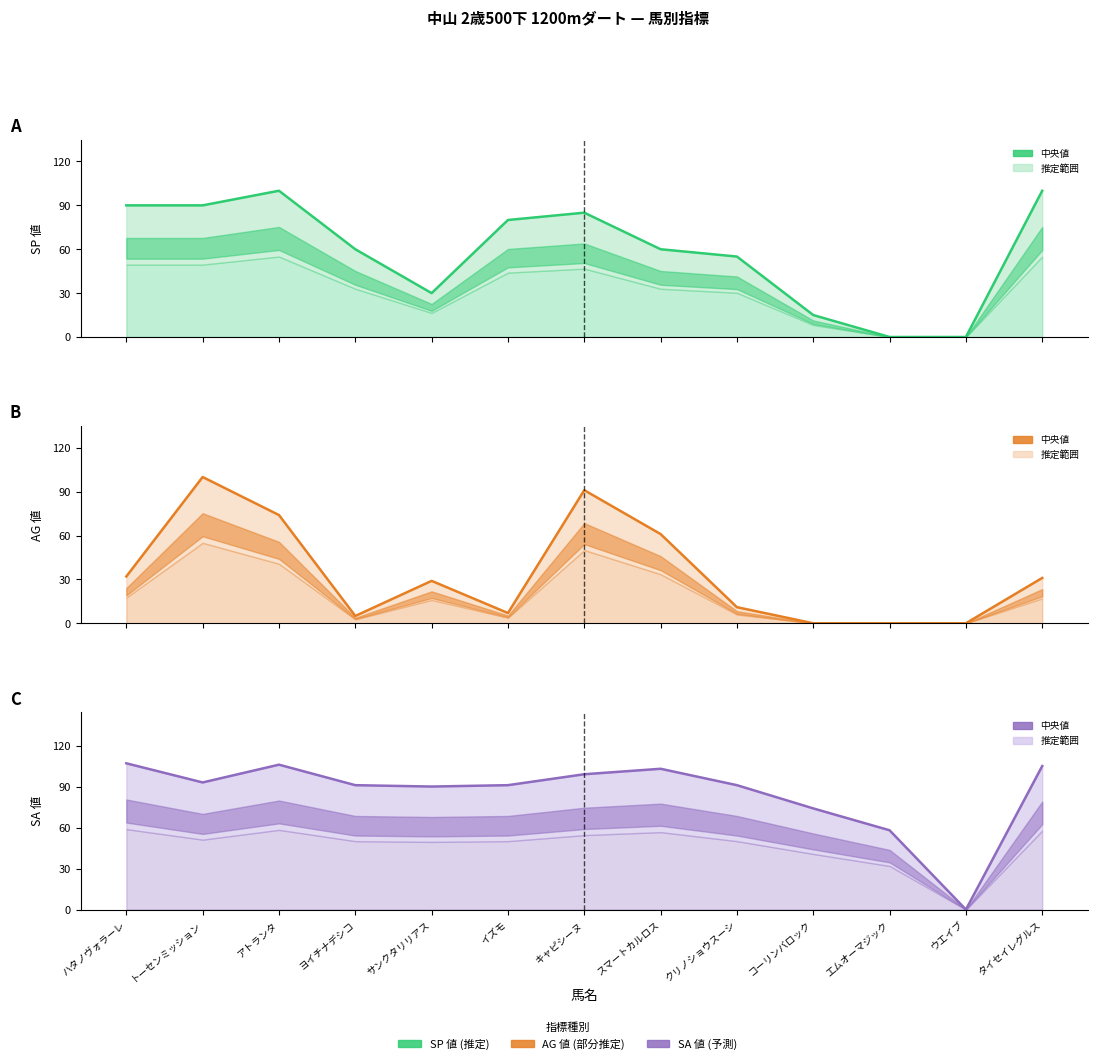

Reading left to right, list all the values displayed in this chart.

SP値: 90	90	100	60	30	80	85	60	55	15	0	0	100
AG値: 32	100	74	5	29	7	91	61	11	0	0	0	31
SA値: 107	93	106	91	90	91	99	103	91	74	58	0	105